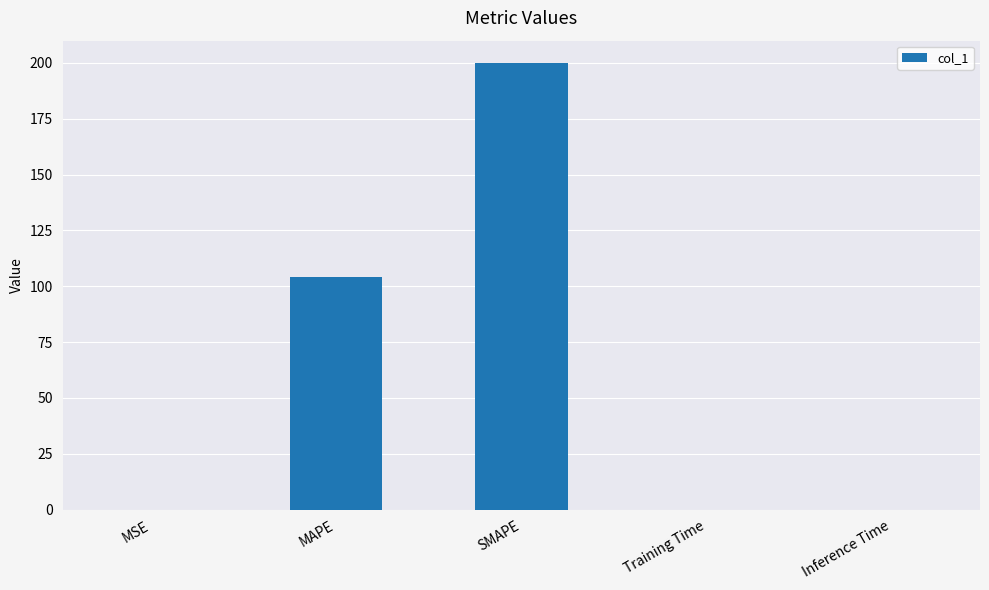

What is the greatest value displayed?

200.0